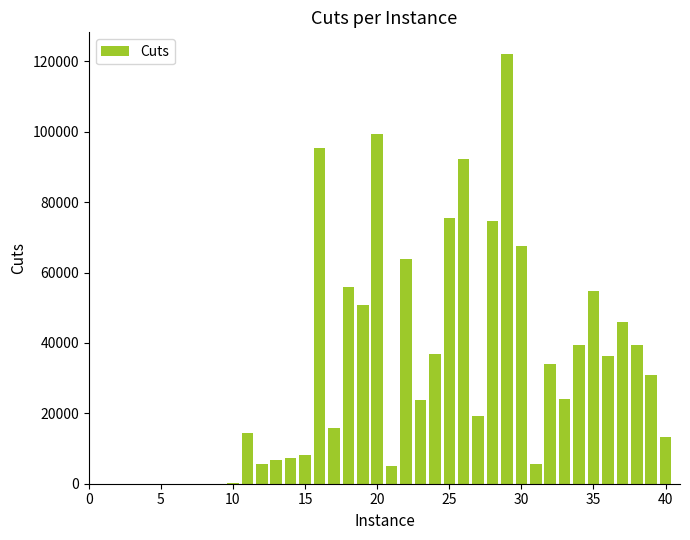

What is the sum of all values?

1263335